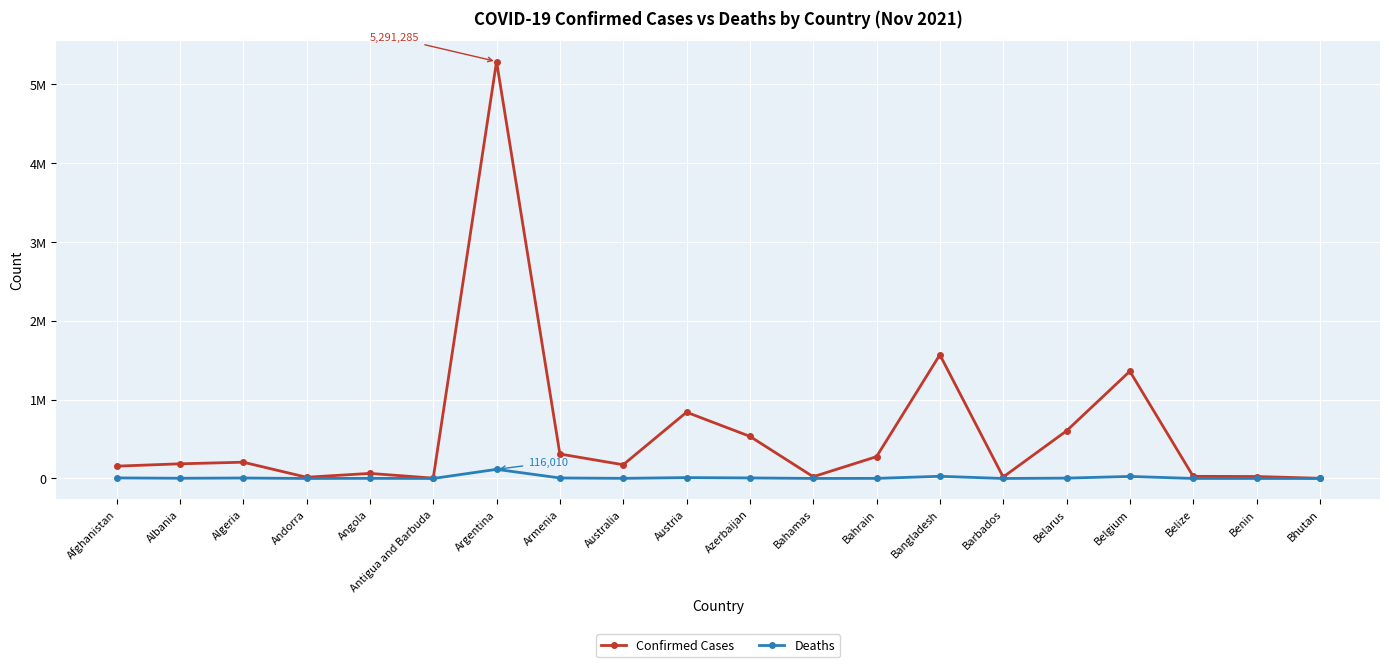

Which label corresponds to the largest value in the chart?

Argentina